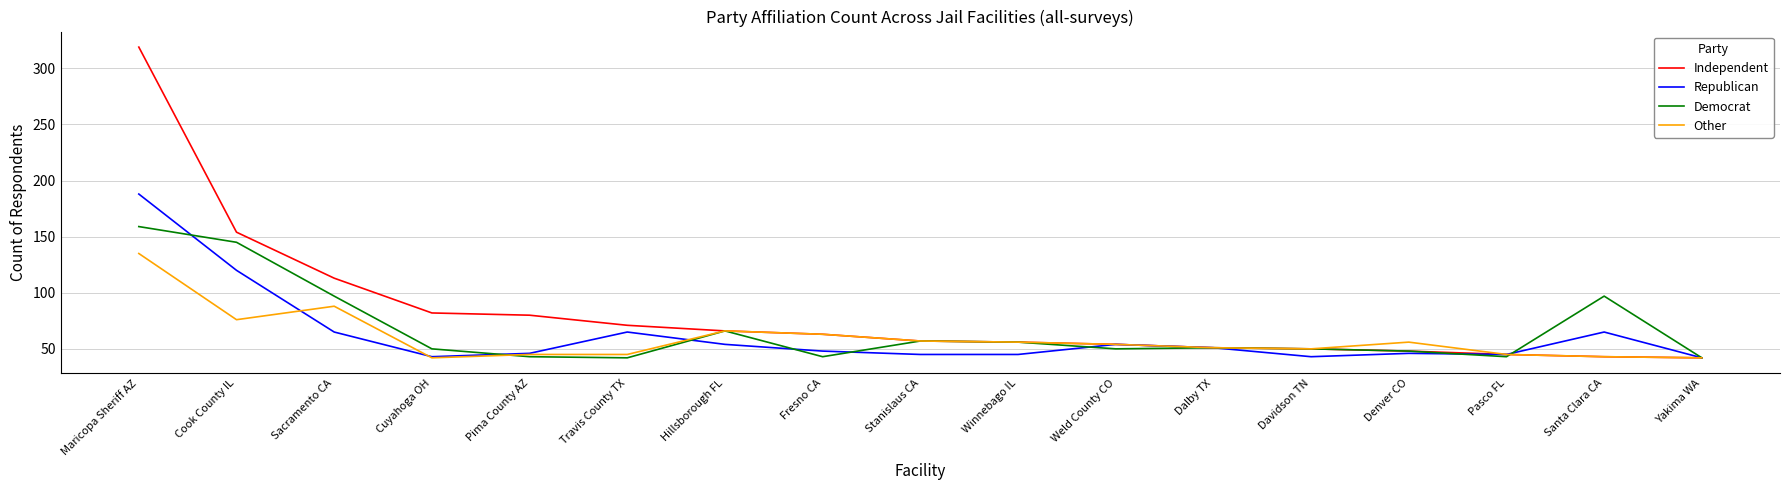

Count the number of data series in this chart.

4